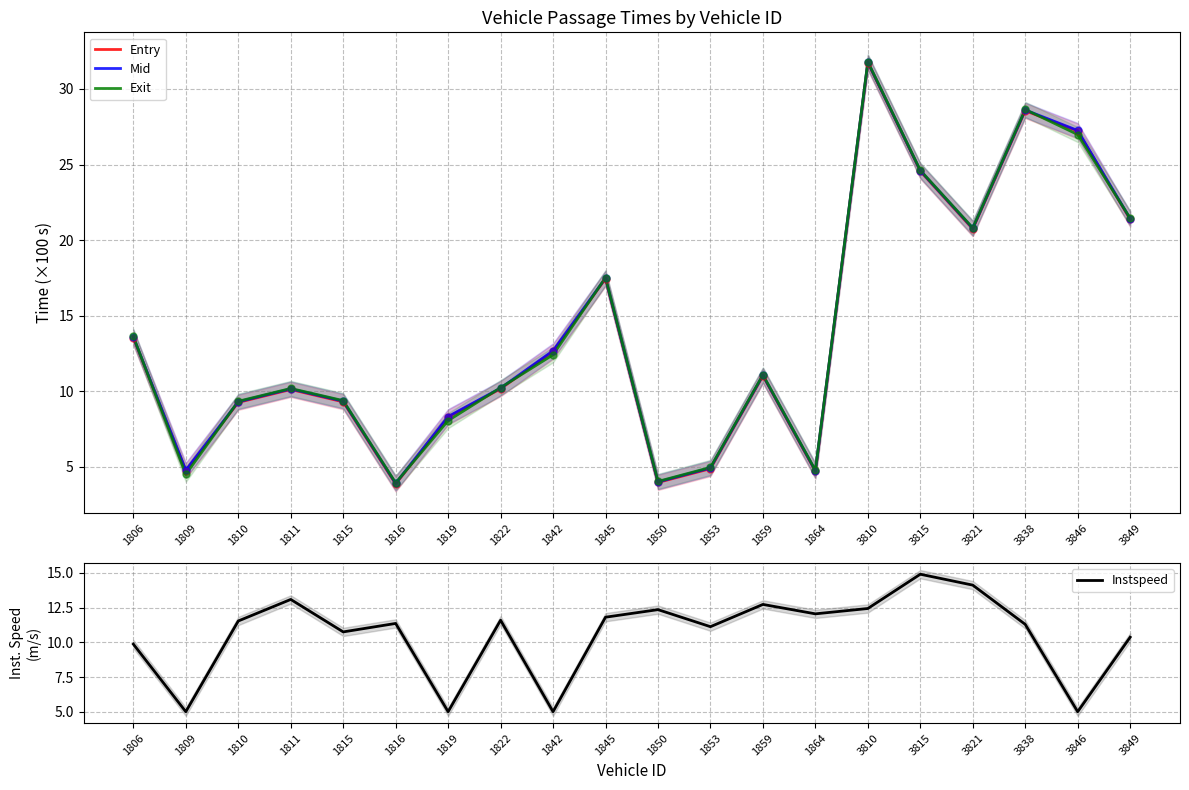

Which series has the largest total across all categories?

Mid